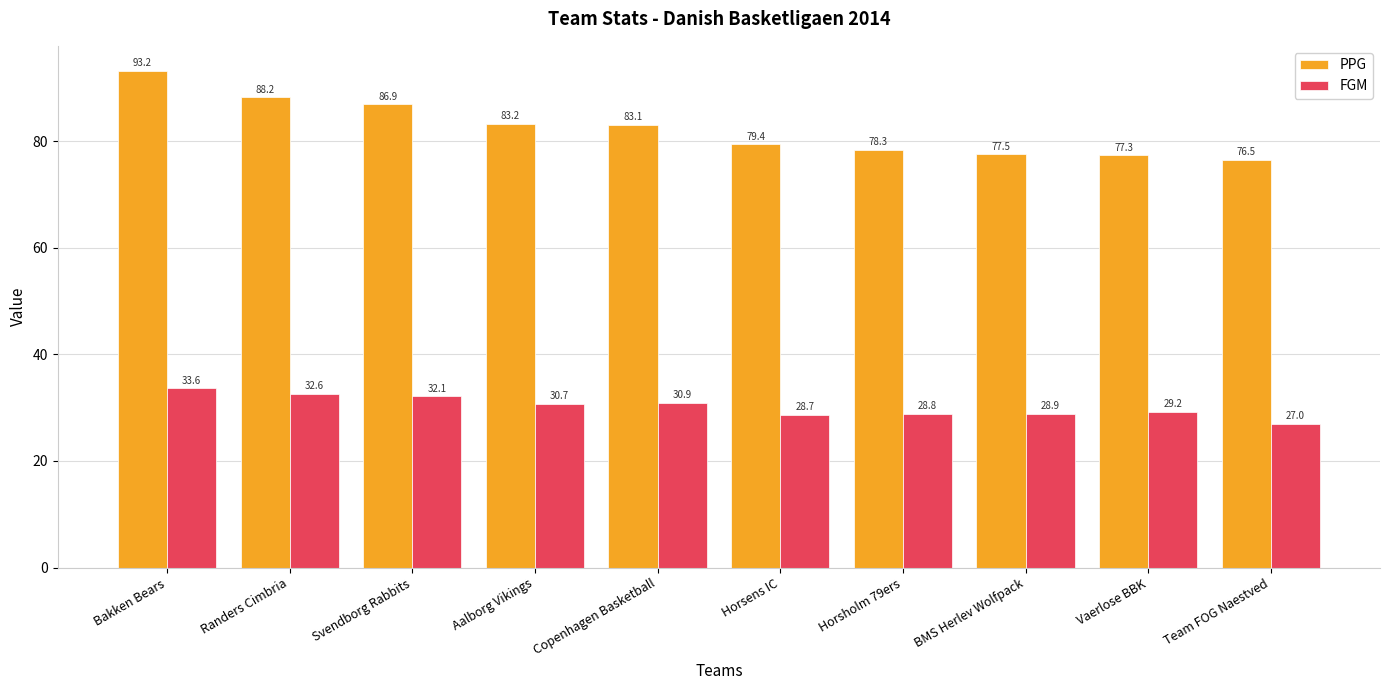

What is the maximum value for PPG?

93.2